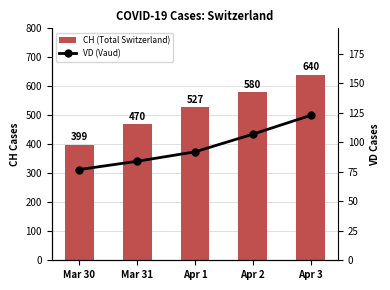

How many groups of bars are there?

5